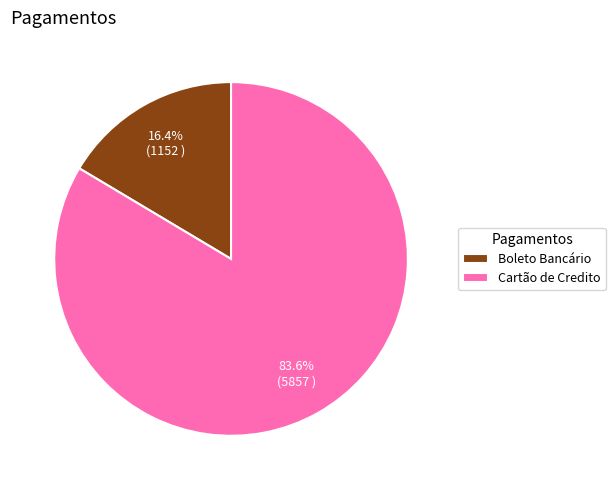

What percentage is the Boleto Bancário slice, to the nearest percent?

16%